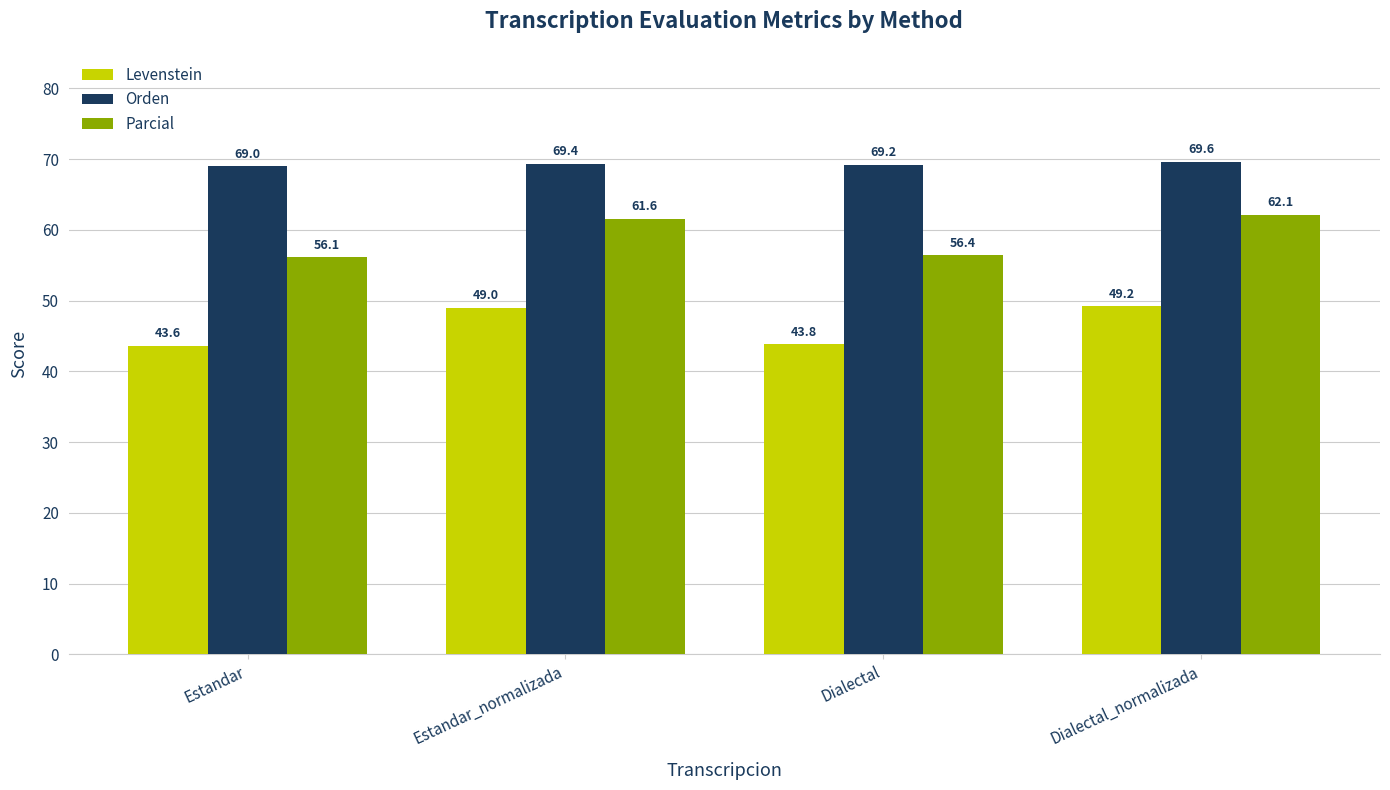

What is the difference between the maximum and second lowest values in the Orden series?

0.4